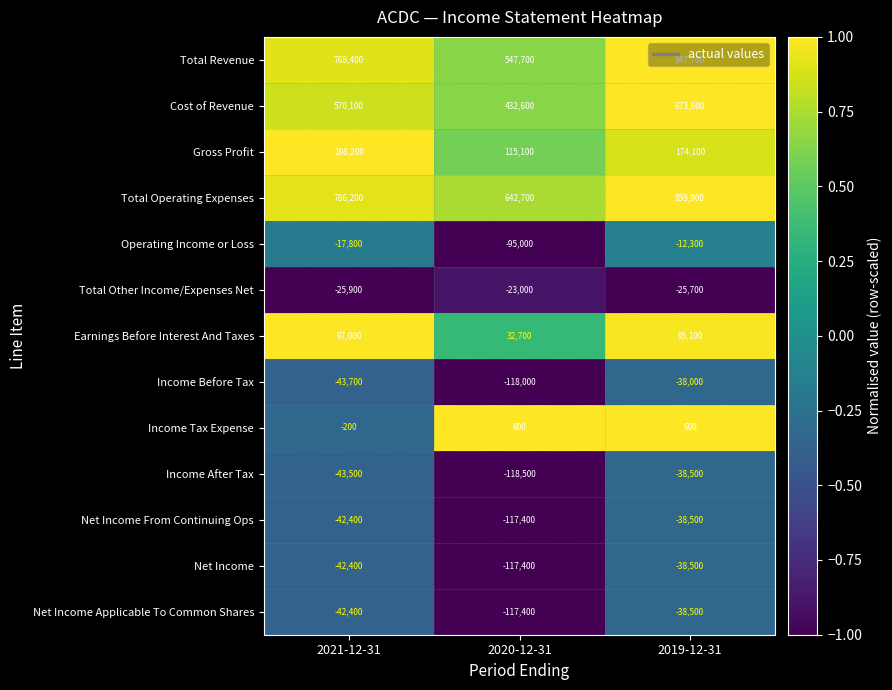

Which series has the largest total across all categories?

Total Operating Expenses